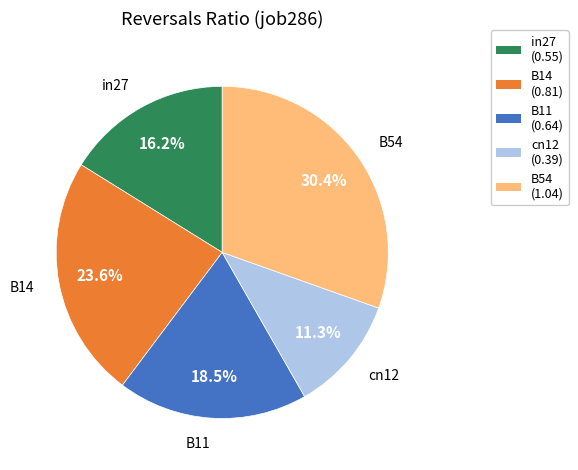

To the nearest percent, what is the average slice percentage?

20%